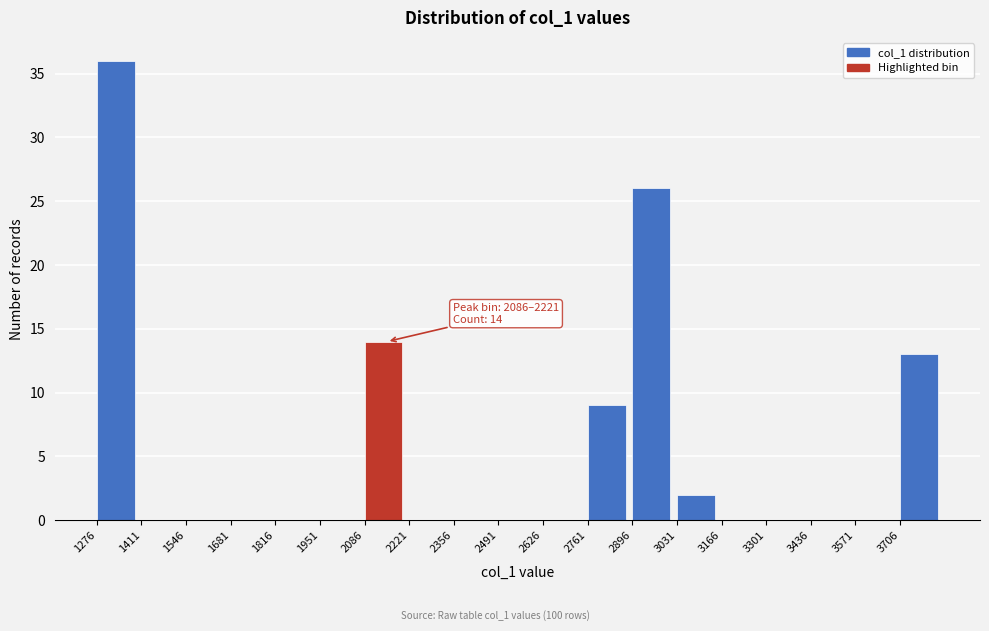

Over which range of the x-axis is the bar tallest?

1280 to 1420